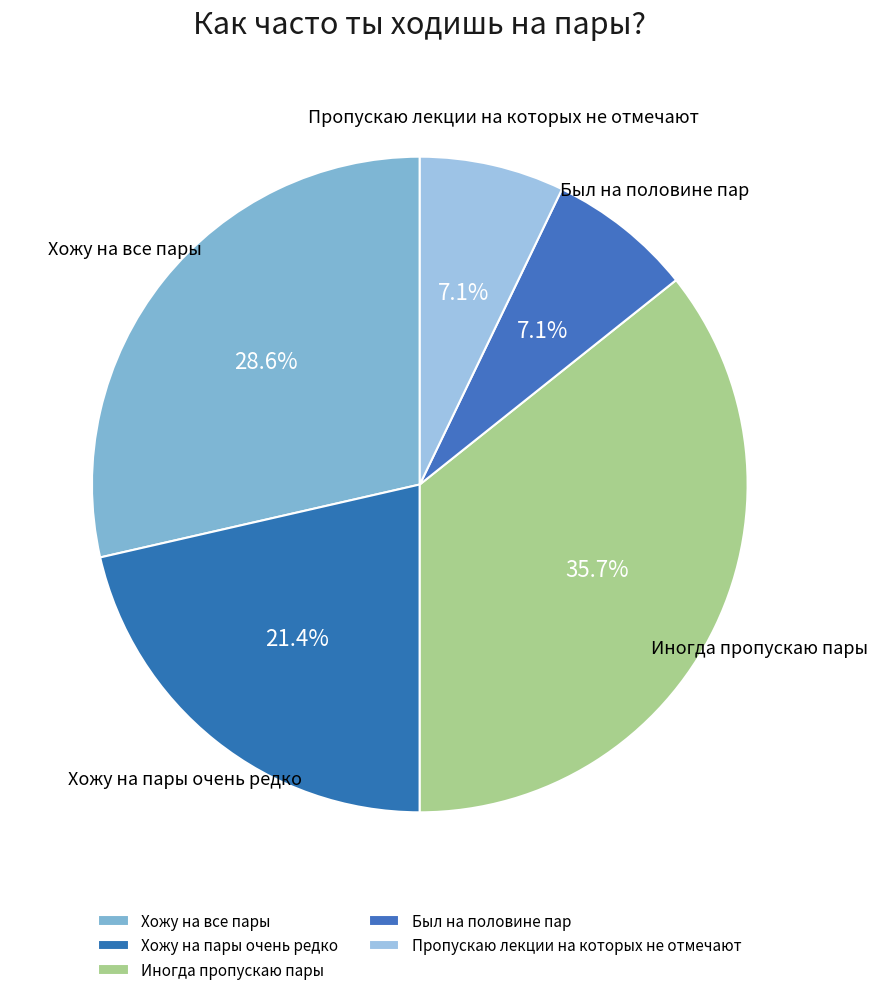

How many segments does this pie chart have?

5